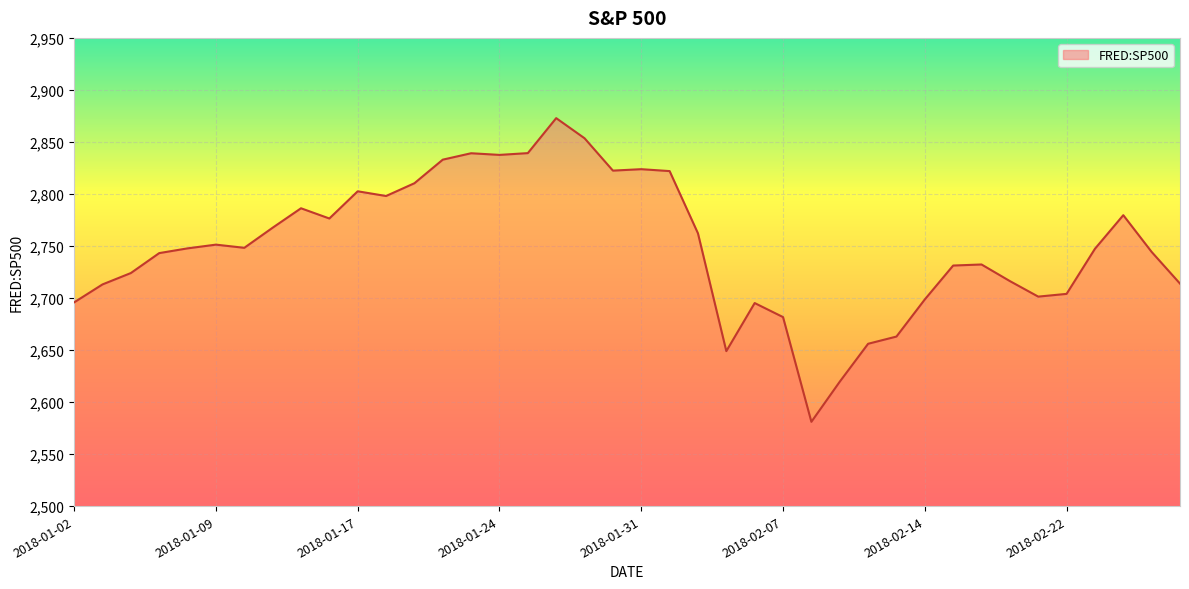

What is the difference between the maximum and minimum values?

291.9